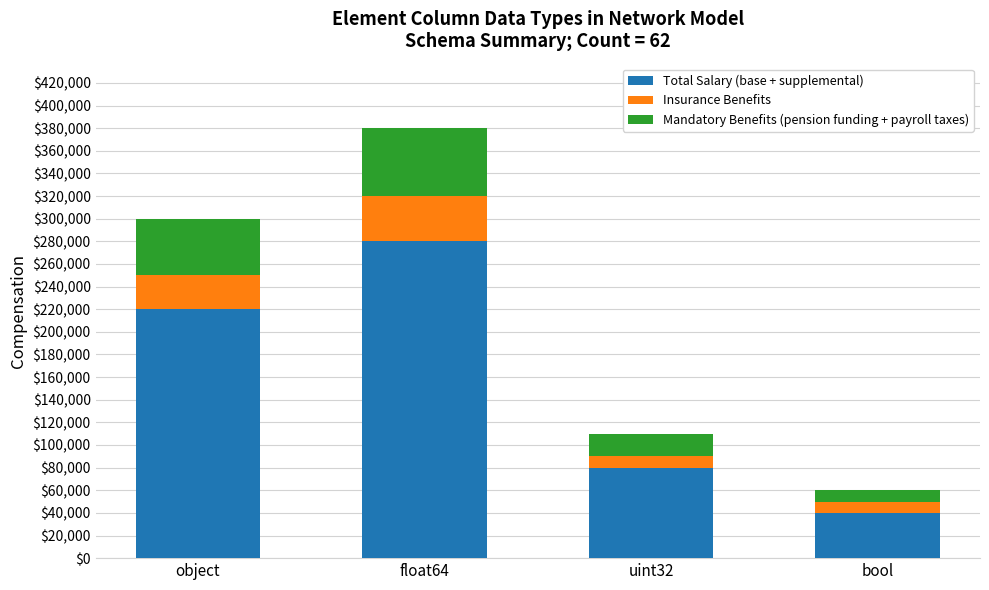

What is the sum of the Total Salary (base + supplemental) values at bool and float64?

320000